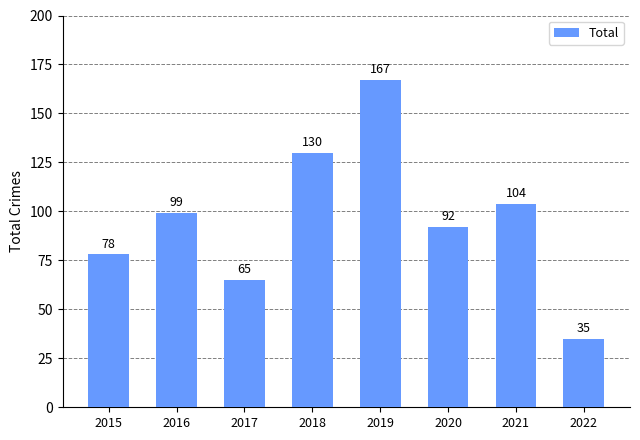

Rank the categories by value from highest to lowest.

2019, 2018, 2021, 2016, 2020, 2015, 2017, 2022